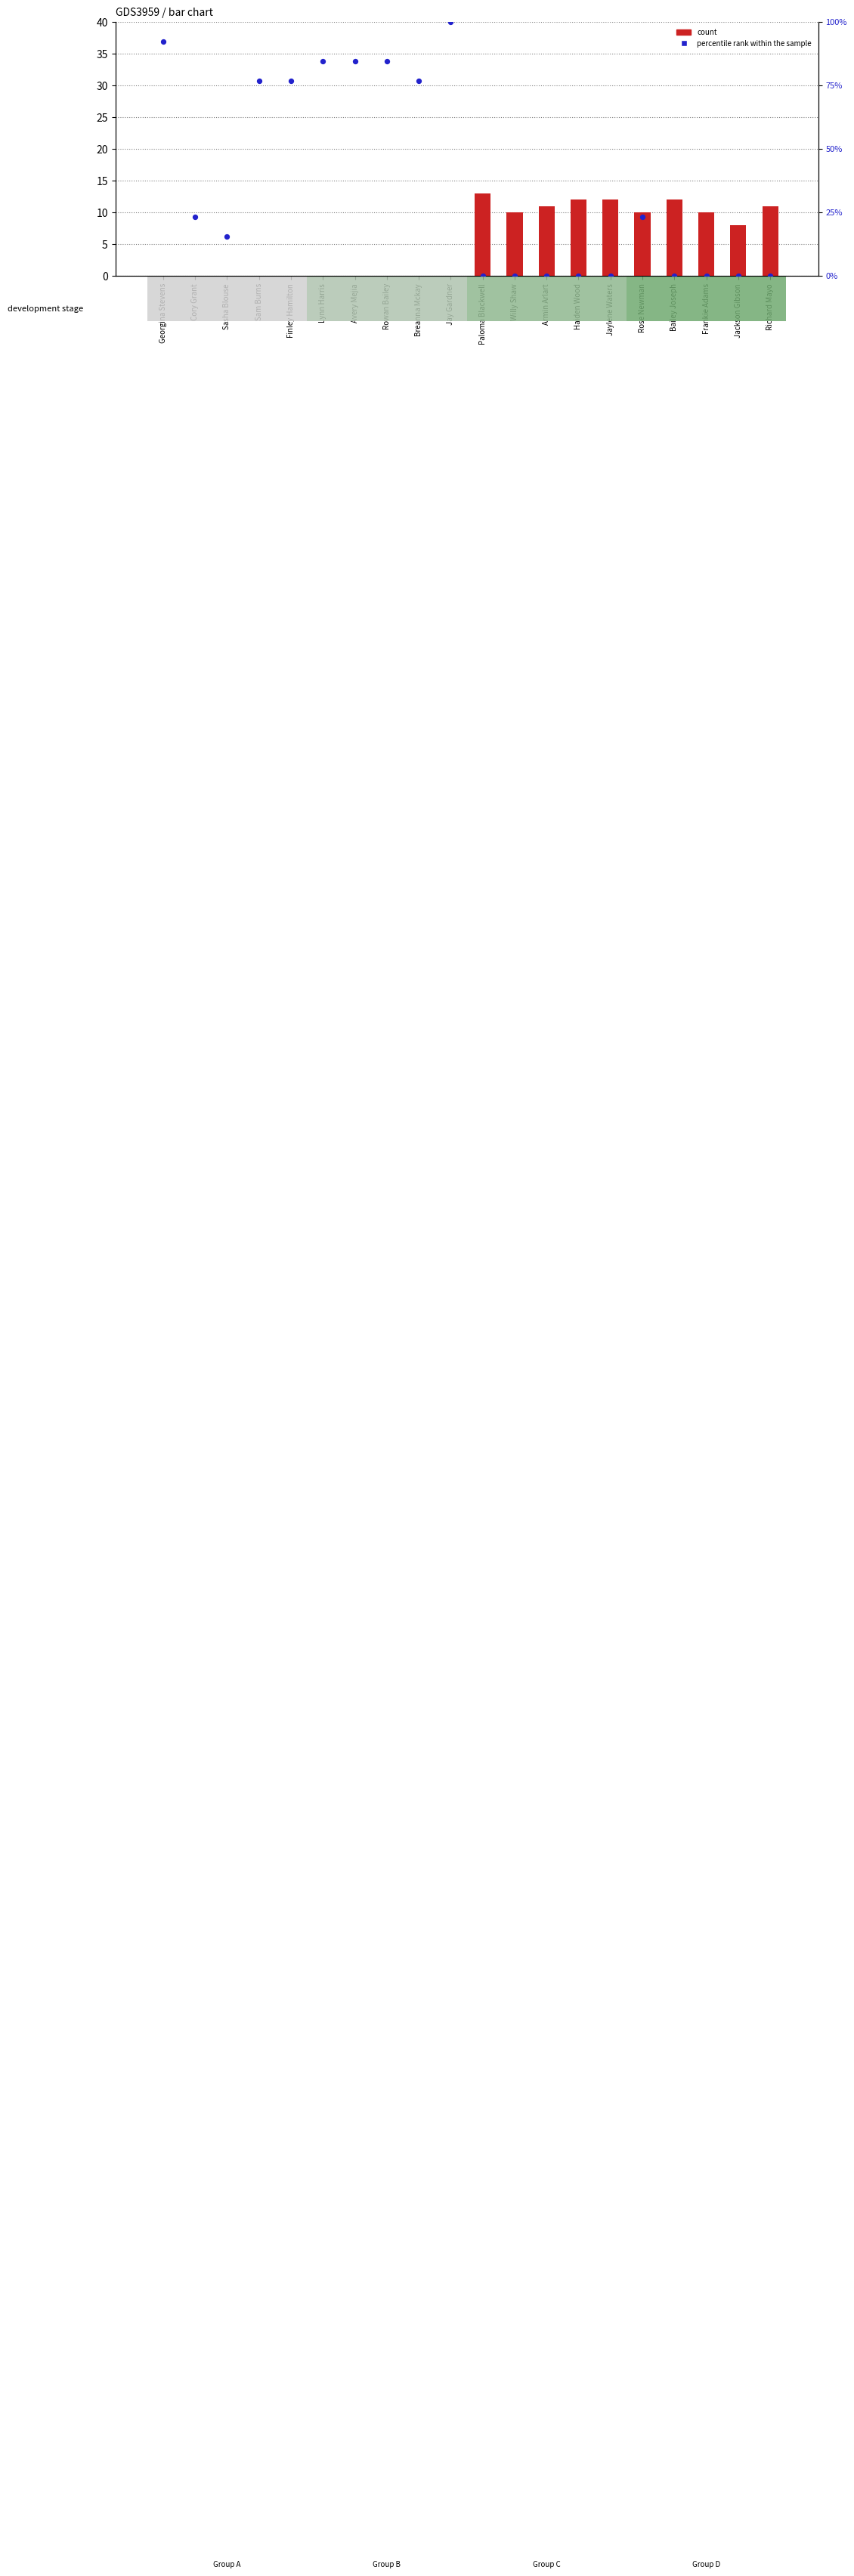

Which series reaches the maximum Y coordinate?

percentile rank within the sample